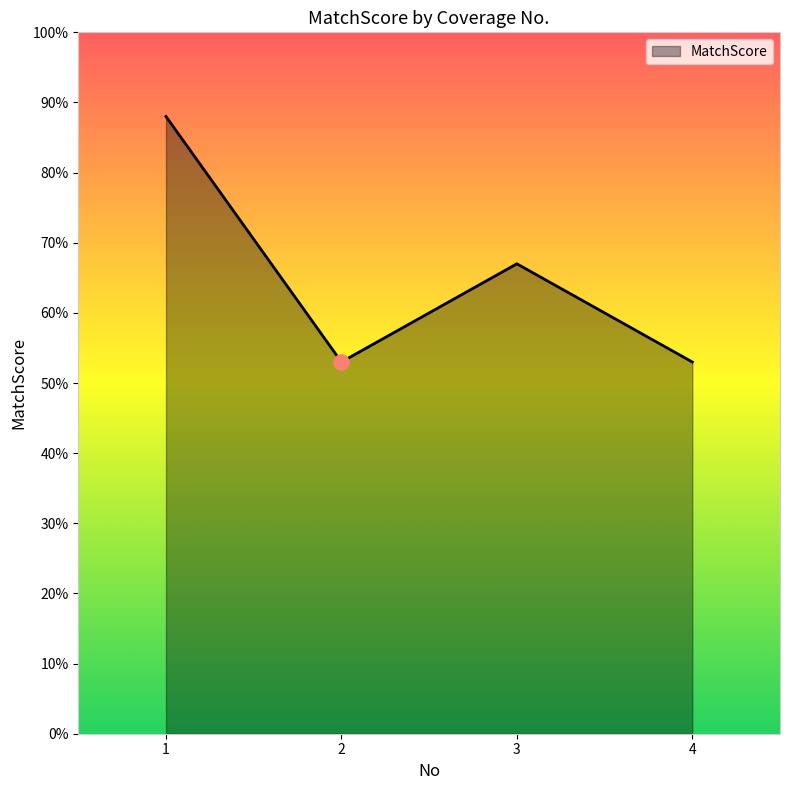

What is the ratio of the value at 3 to the value at 2?

1.3